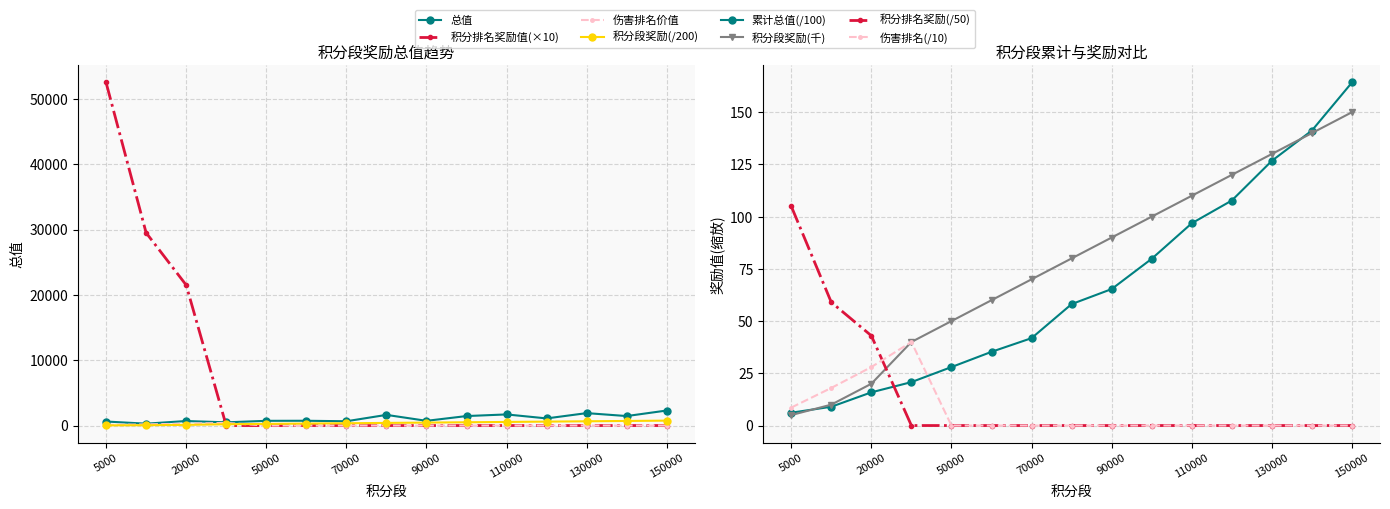

What is the difference between the maximum and minimum values in the 总值 series?

2015